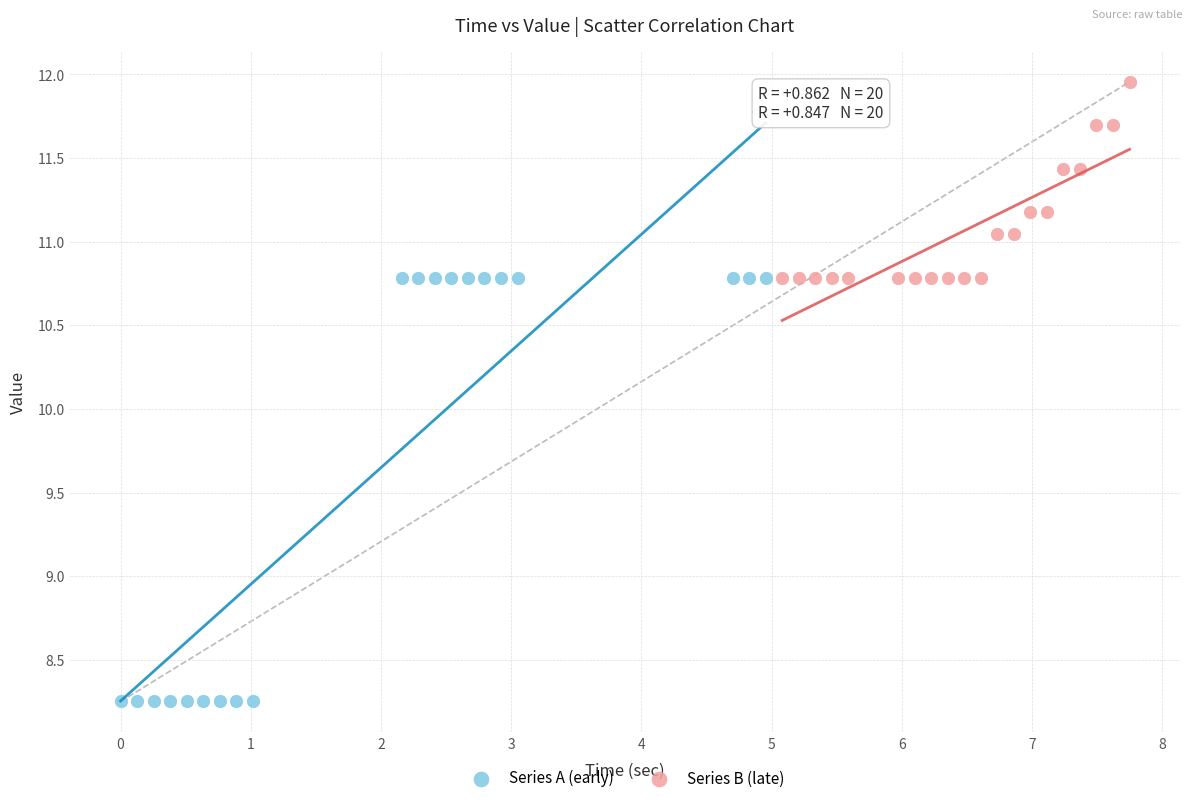

Which series reaches the maximum Y coordinate?

Series B (late)